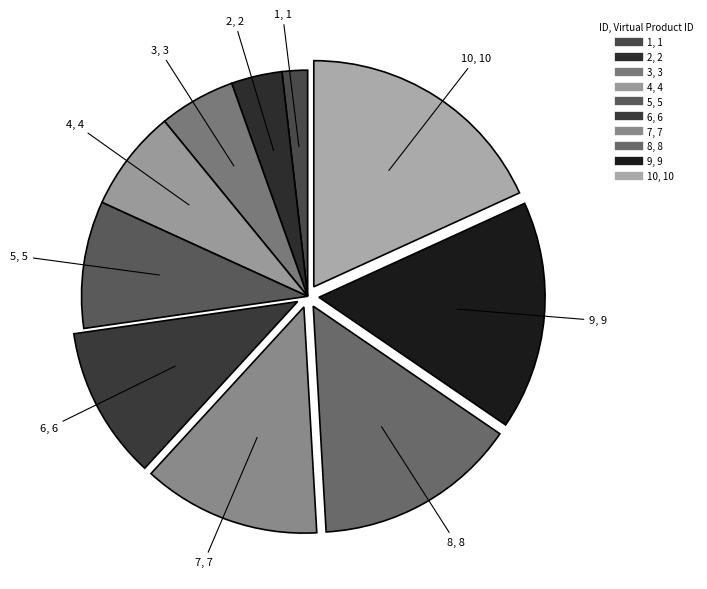

Count the number of slices in the pie.

10